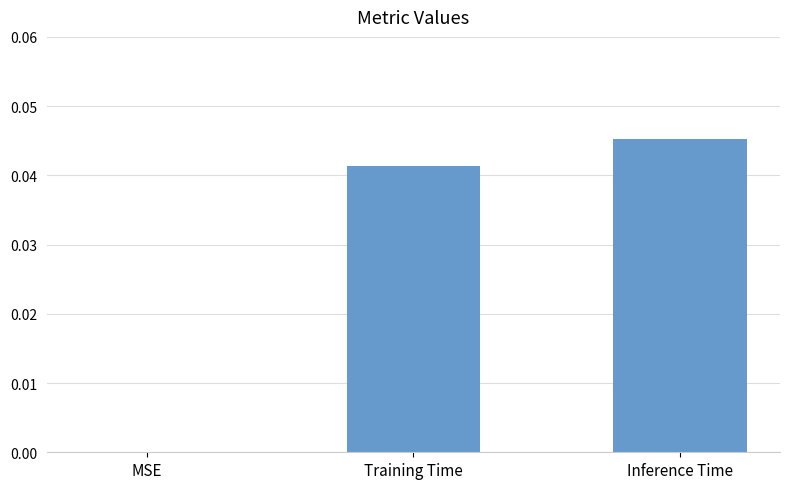

Where is the data nearest to the value 0?

MSE